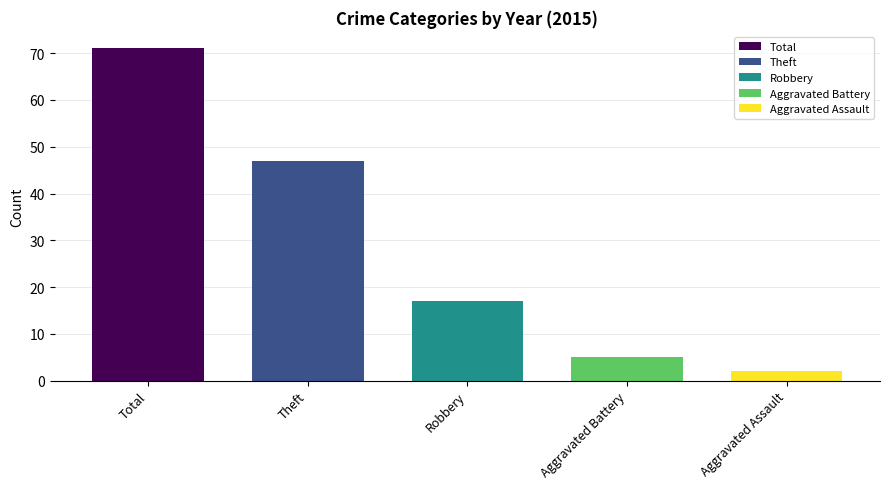

How many groups of bars are there?

5